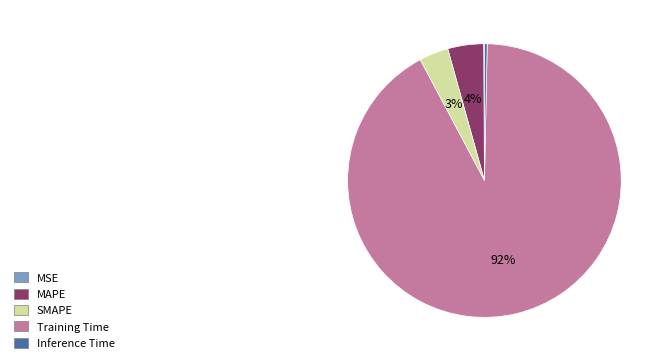

Is it true that Training Time is 92% of the pie?

True